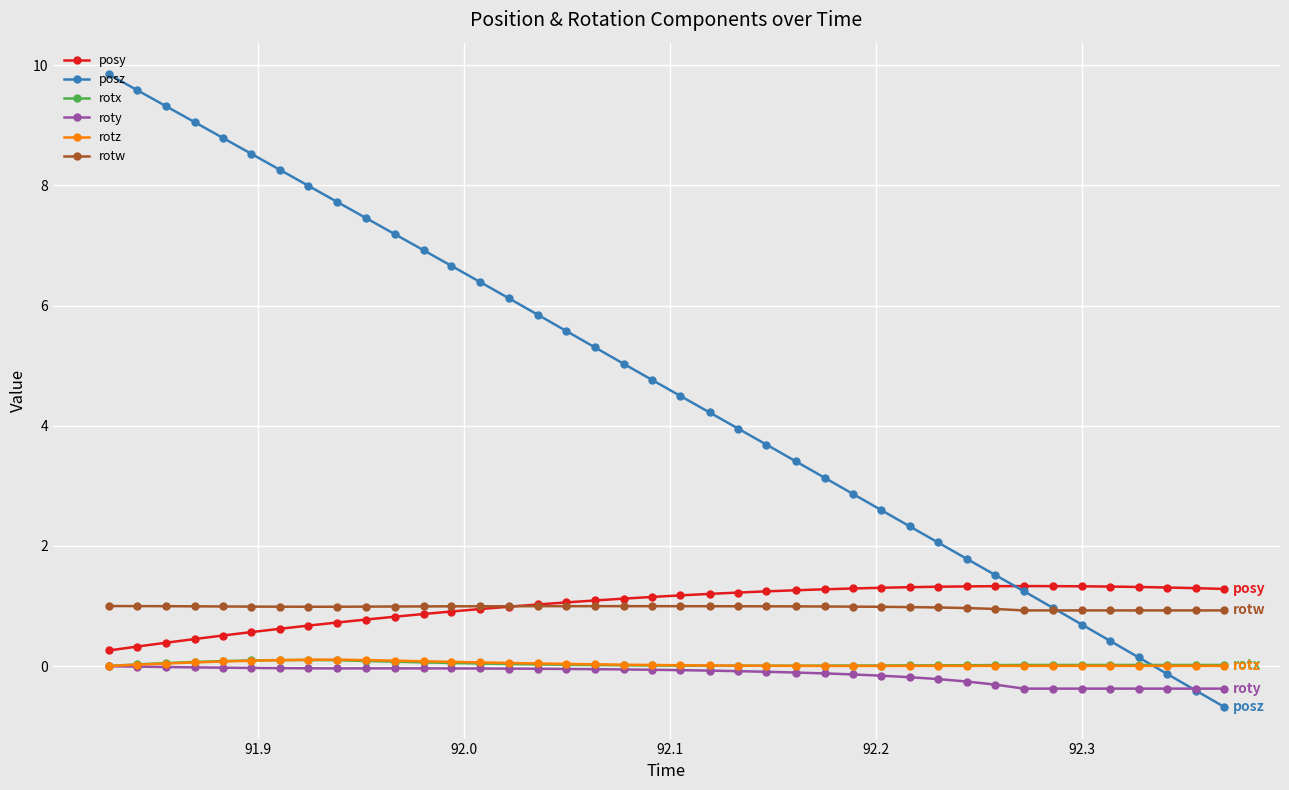

What is the smallest value displayed?

-0.7